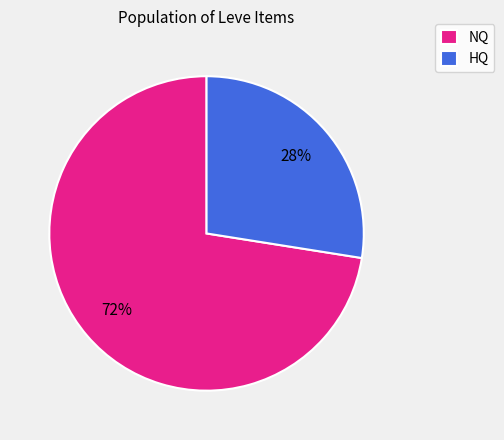

Is NQ the majority of the pie?

Yes